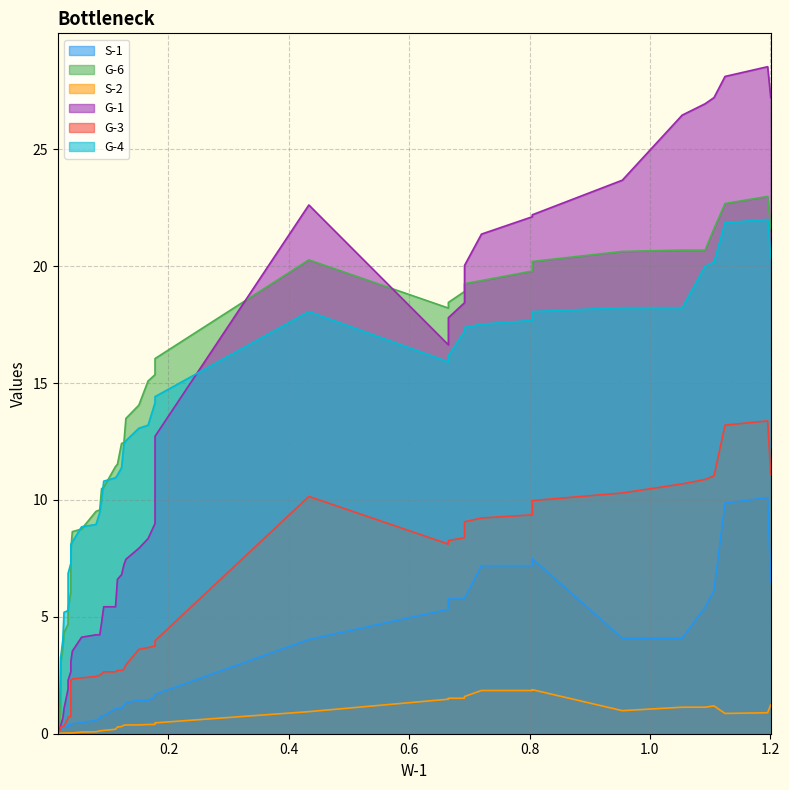

Which series has the largest total across all categories?

G-6